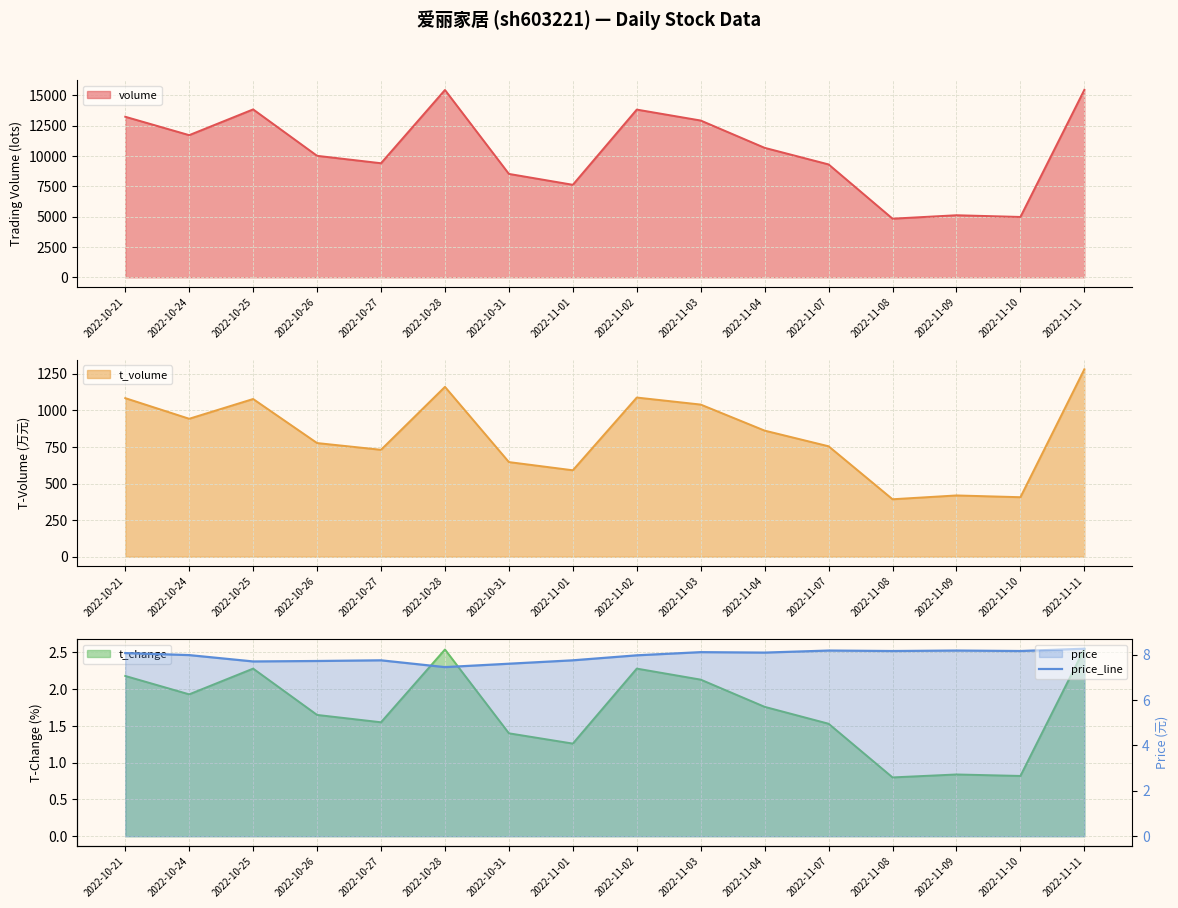

What position from the right is 2022-11-02?

8